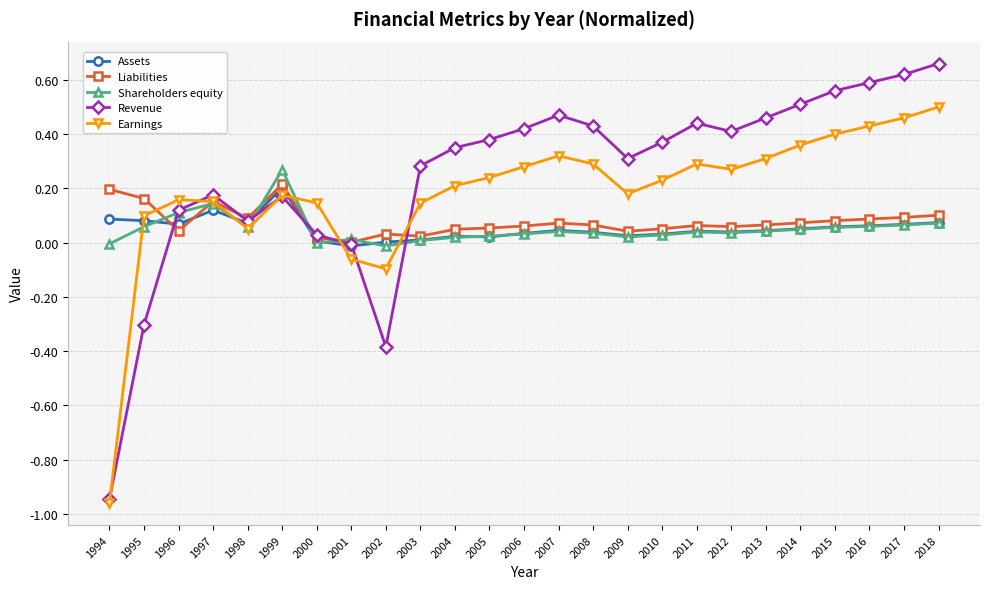

At how many categories does at least one series exceed 0?

25